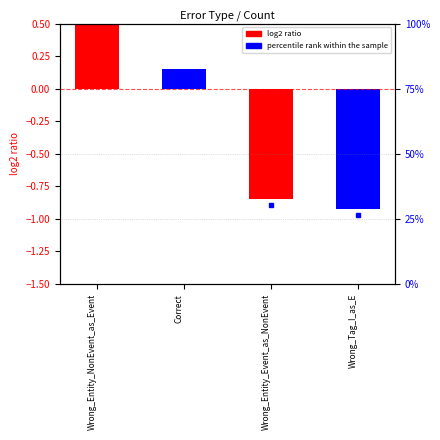

What is the value of the 2nd bar from the left?

0.2